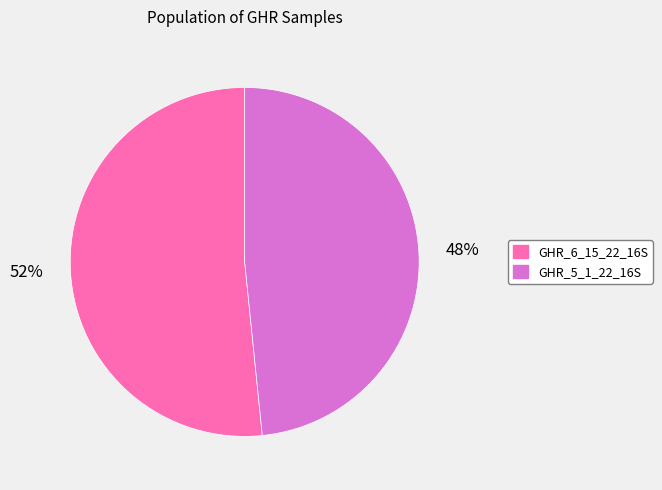

Rank the categories by value from lowest to highest.

GHR_5_1_22_16S, GHR_6_15_22_16S